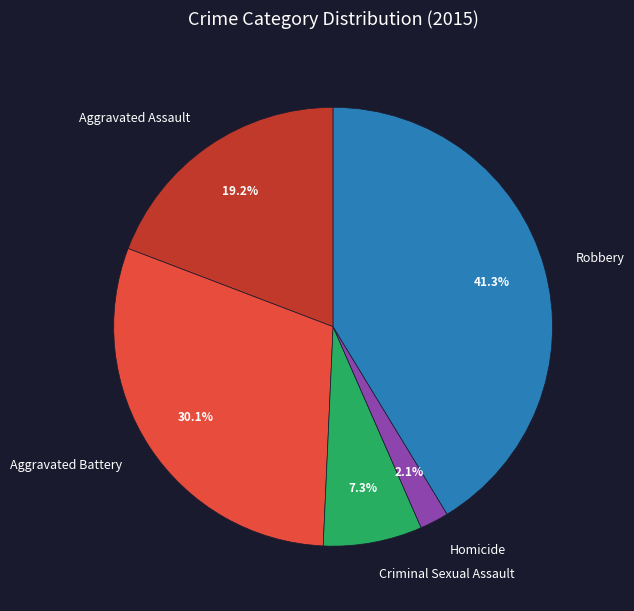

Rank the categories by value from lowest to highest.

Homicide, Criminal Sexual Assault, Aggravated Assault, Aggravated Battery, Robbery